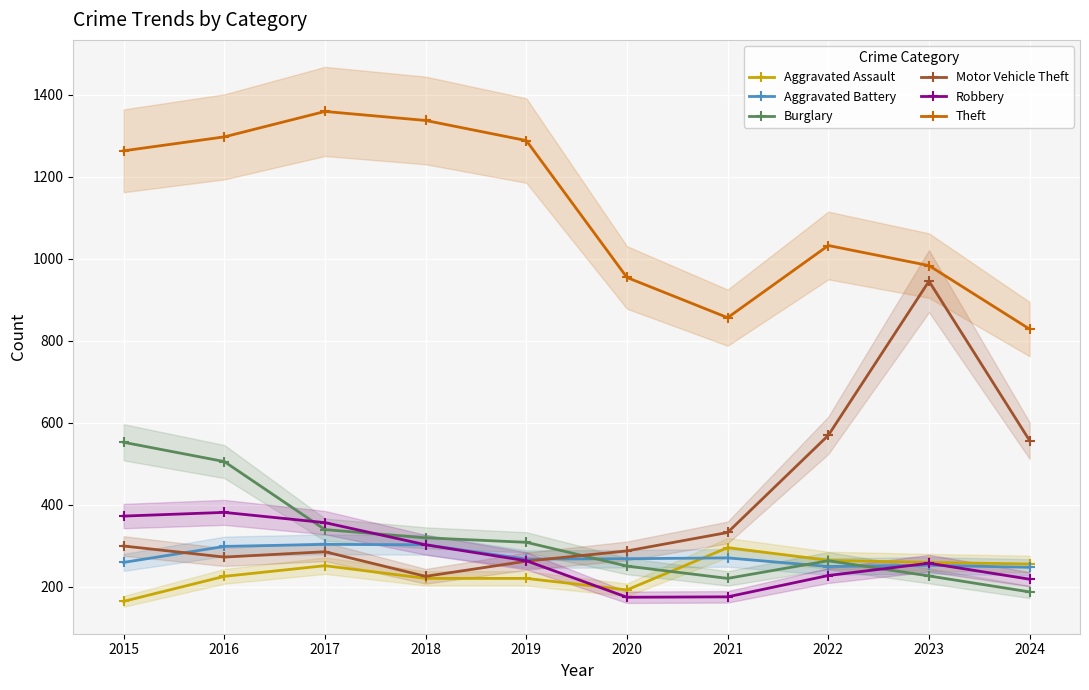

What is the difference between the Robbery values at 2020 and 2017?

182